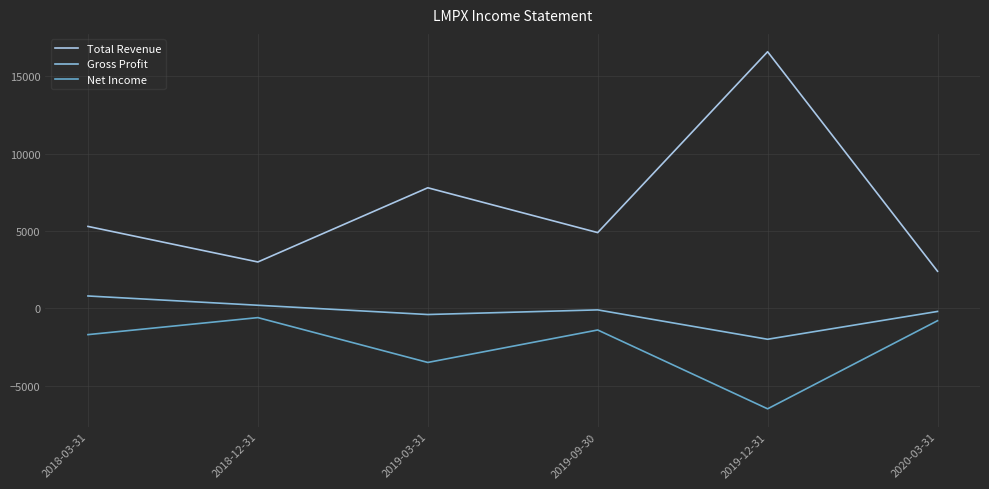

At 2019-09-30, list the series in order from largest to smallest.

Total Revenue, Gross Profit, Net Income